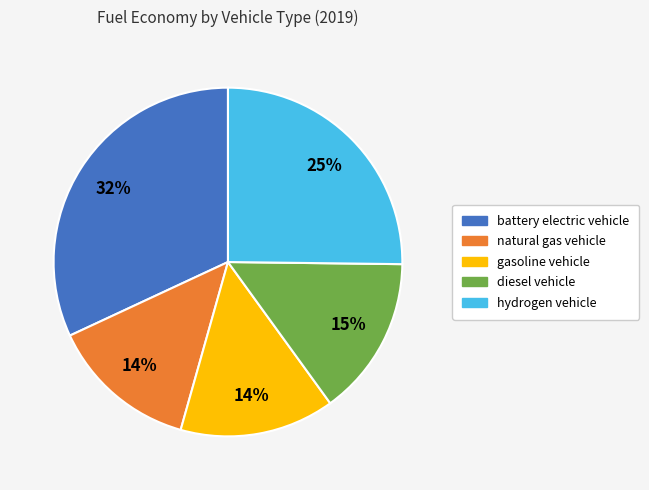

To the nearest percent, what is the difference between the largest and smallest slice percentages?

18%